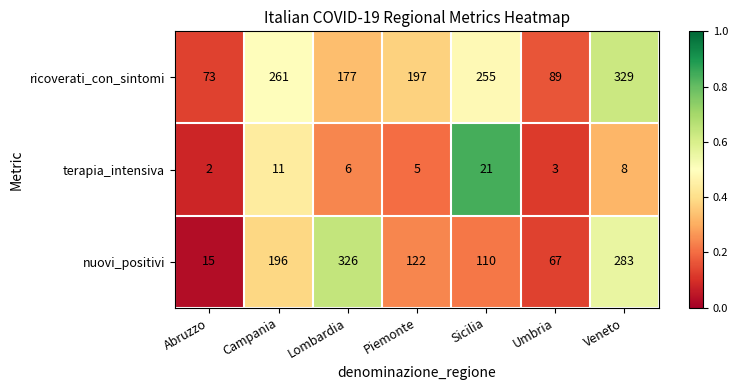

Reading left to right, extract all data points from this chart.

ricoverati_con_sintomi: Abruzzo=73	Campania=261	Lombardia=177	Piemonte=197	Sicilia=255	Umbria=89	Veneto=329
terapia_intensiva: Abruzzo=2	Campania=11	Lombardia=6	Piemonte=5	Sicilia=21	Umbria=3	Veneto=8
nuovi_positivi: Abruzzo=15	Campania=196	Lombardia=326	Piemonte=122	Sicilia=110	Umbria=67	Veneto=283